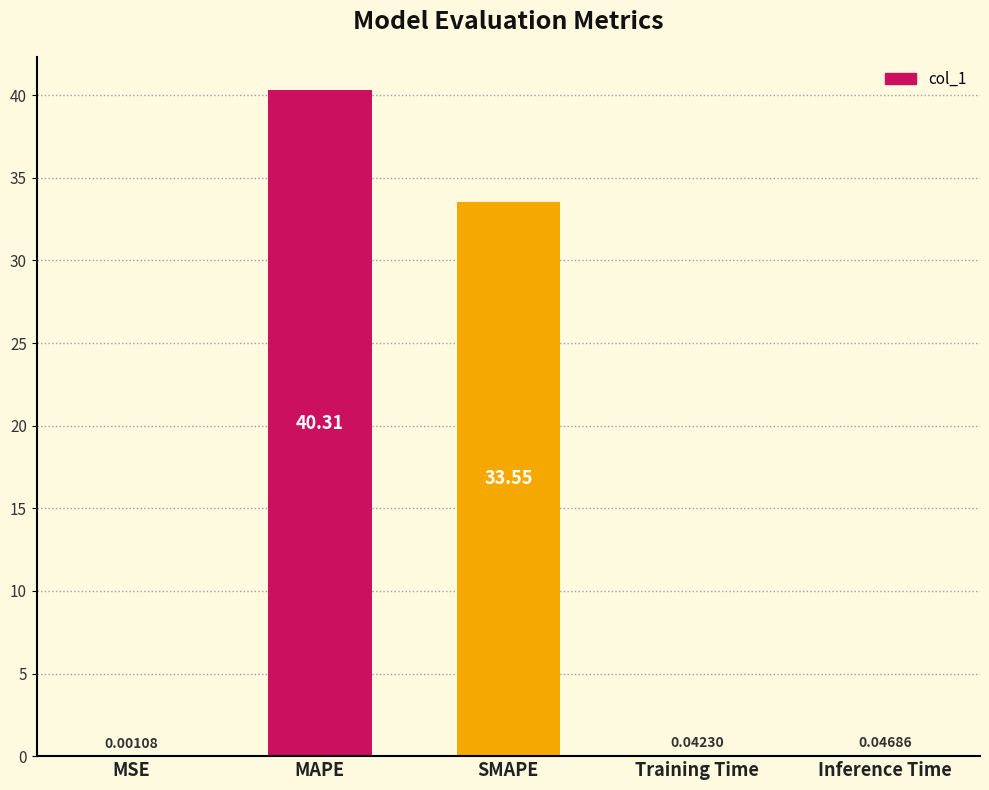

Which has a higher value, Training Time or Inference Time?

Inference Time